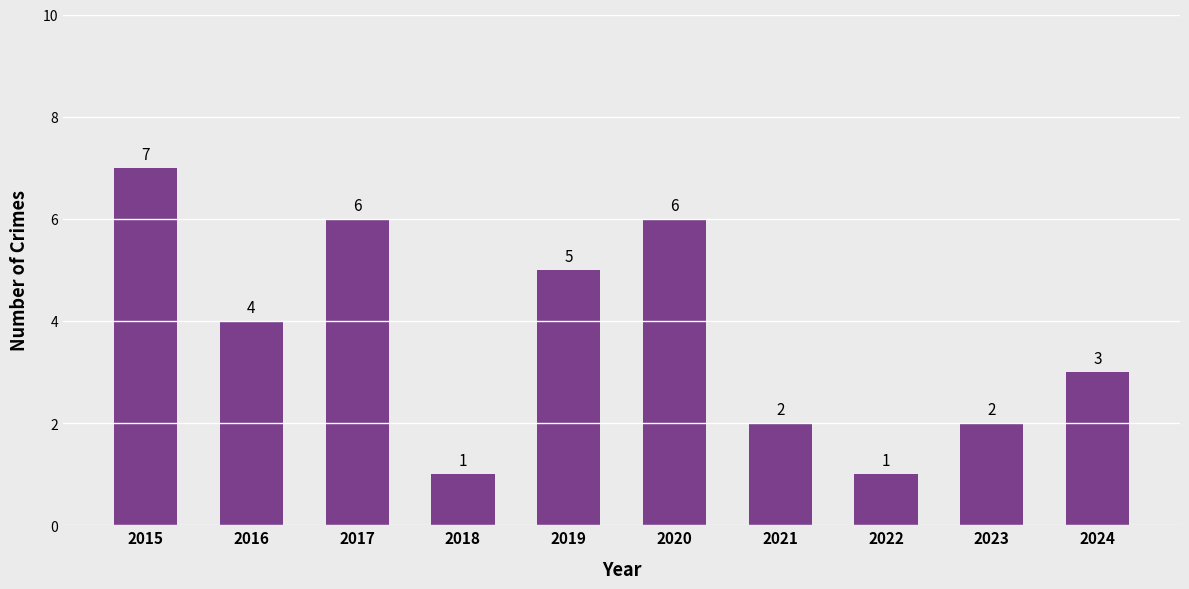

Reading right to left, what are all the values shown in this chart?

3	2	1	2	6	5	1	6	4	7